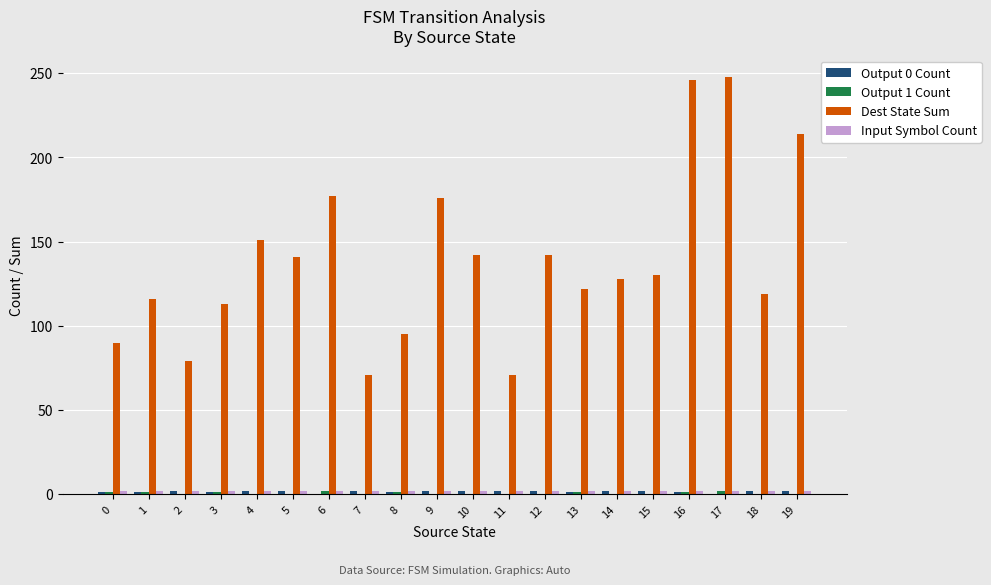

What is the greatest value displayed?

248